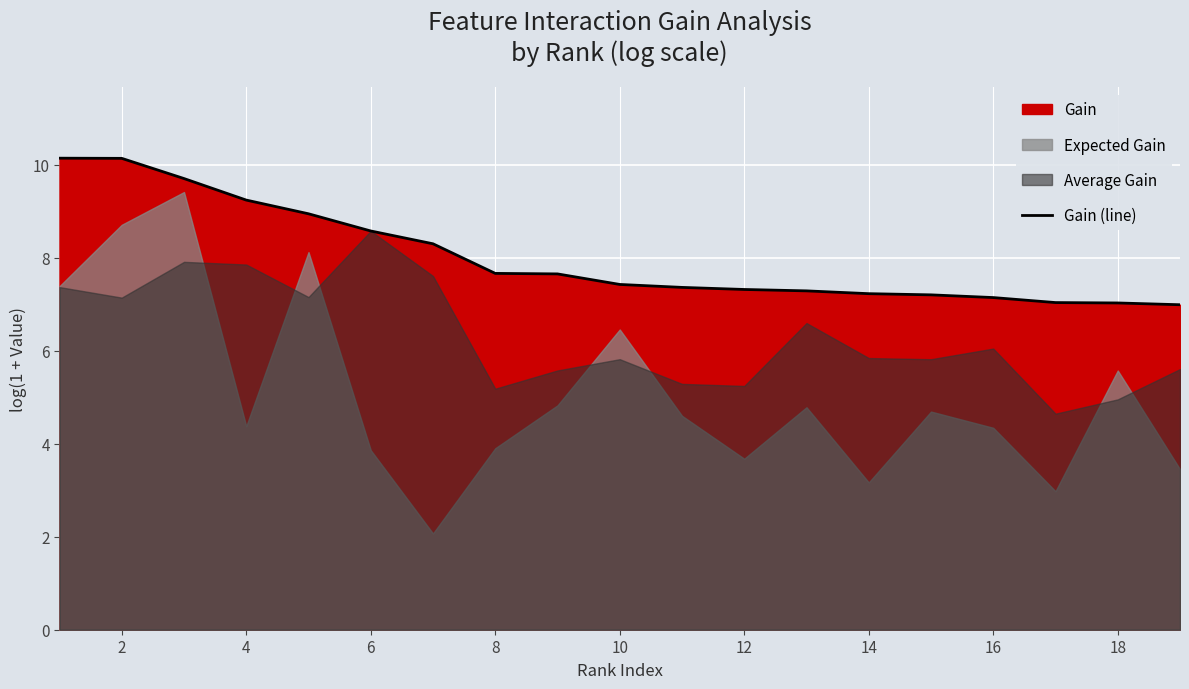

Does the chart display data point markers on the line(s)?

No